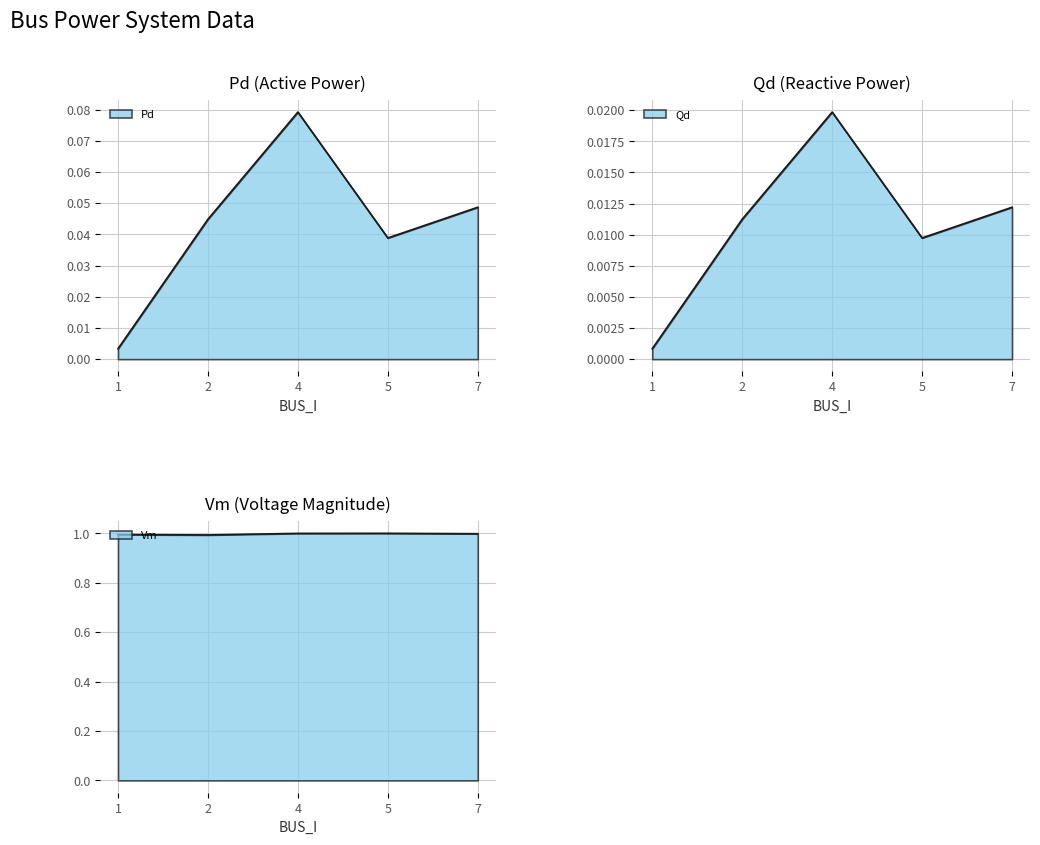

What is the value of the Vm point at the 4th from the left?

1.0